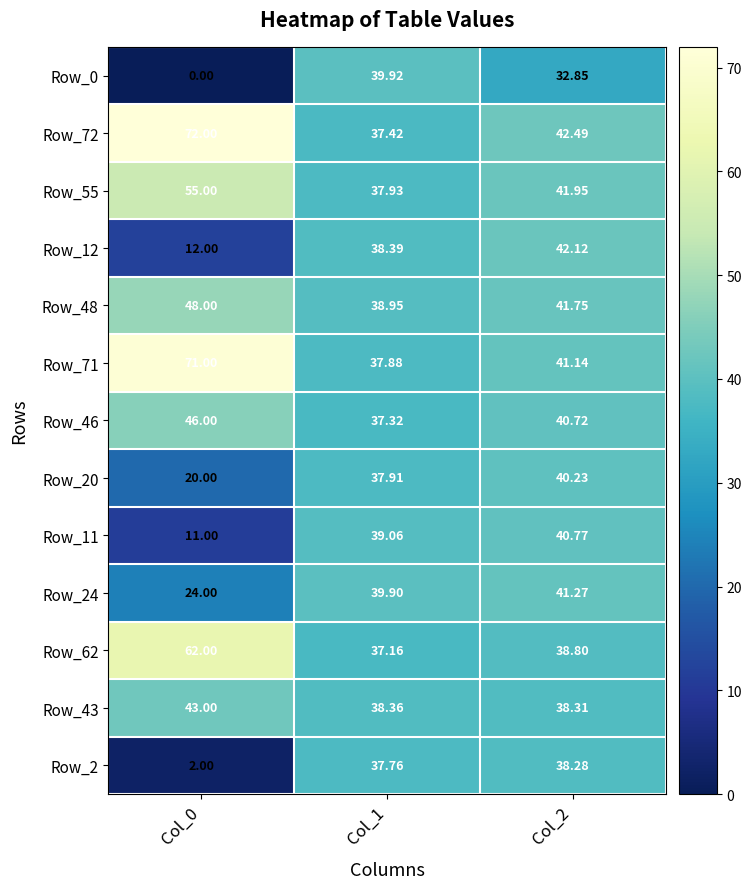

Is the value of Row_12 at Col_2 greater than the value of Row_62 at Col_2?

Yes